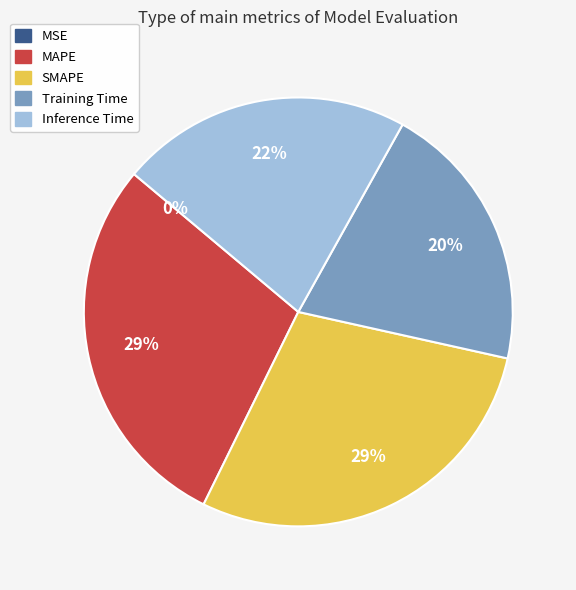

The Inference Time slice represents 22% of the pie. True or false?

True